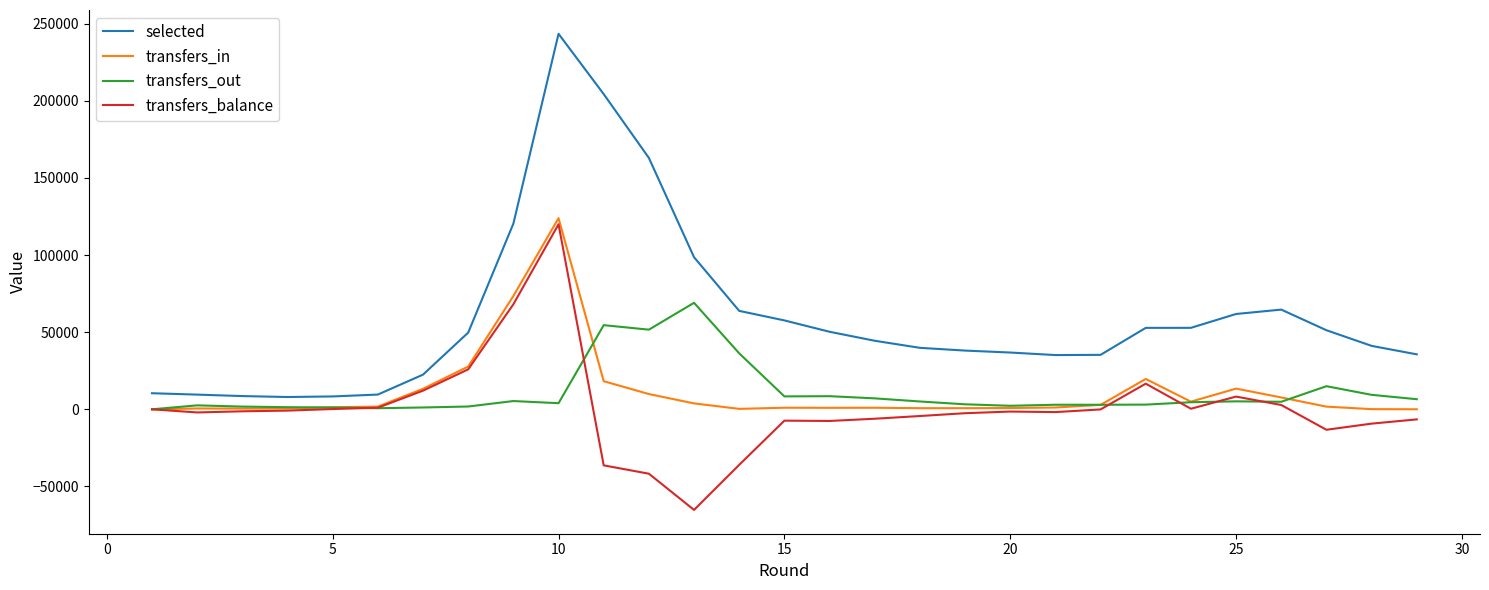

True or false: transfers_in and selected intersect in this chart.

False